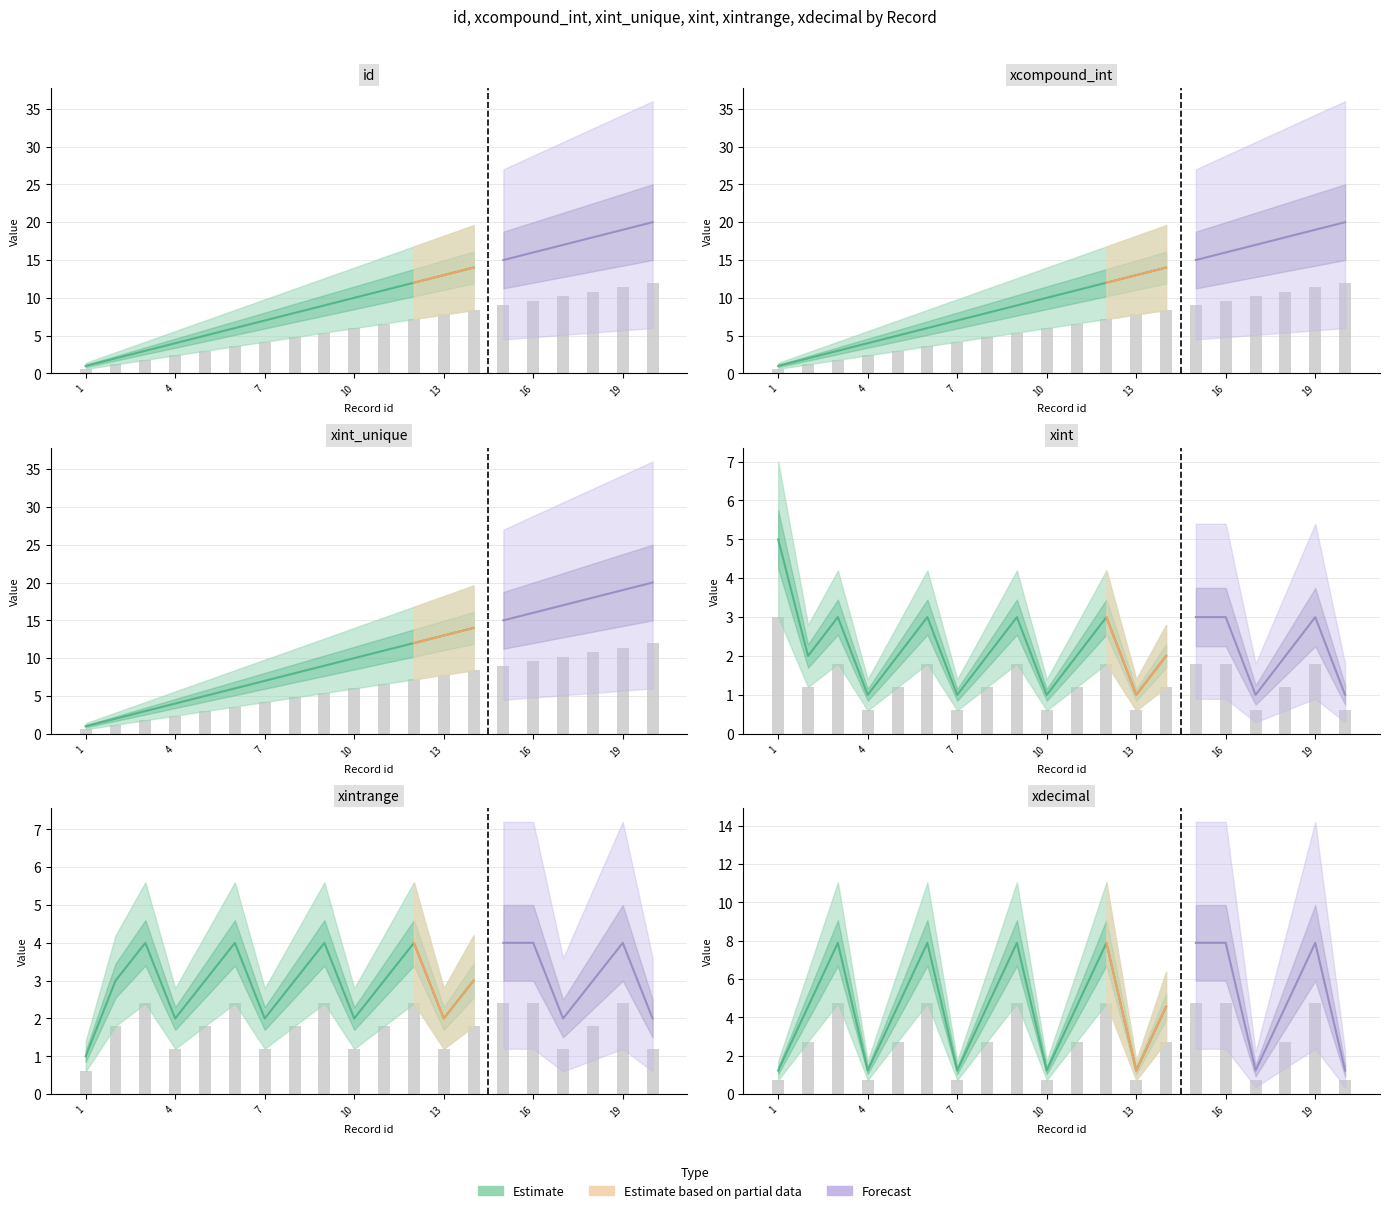

Which series has the largest total across all categories?

id